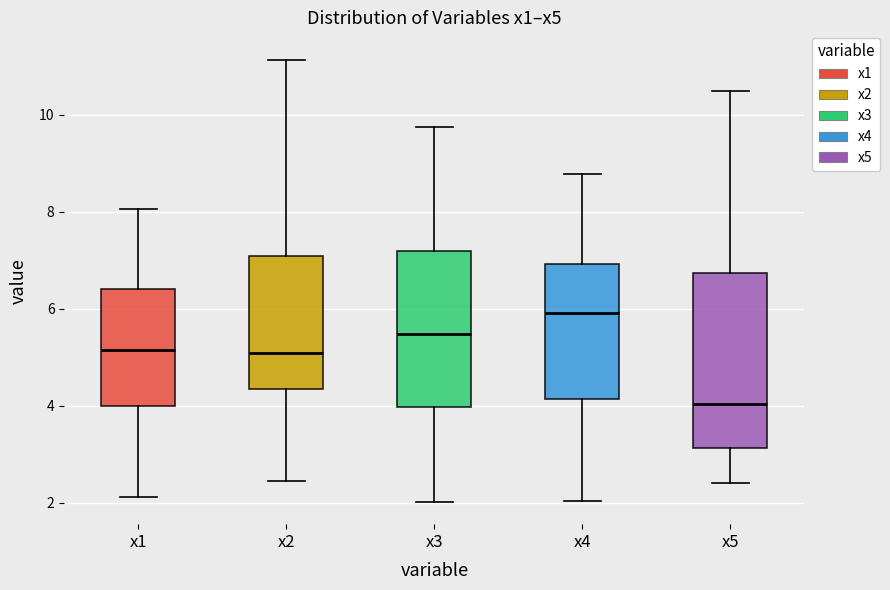

Reading left to right, transcribe this box plot: for each box, give where its median line is, the range the box spans, and where its two whiskers end, as read against the y-axis. The values are not printed on the chart, so give them approximately, as read against the axis.

x1: median 5.2, box 4.0 to 6.4, whiskers 2.2 to 8.0
x2: median 5.0, box 4.4 to 7.0, whiskers 2.4 to 11.2
x3: median 5.4, box 4.0 to 7.2, whiskers 2.0 to 9.8
x4: median 6.0, box 4.2 to 7.0, whiskers 2.0 to 8.8
x5: median 4.0, box 3.2 to 6.8, whiskers 2.4 to 10.4